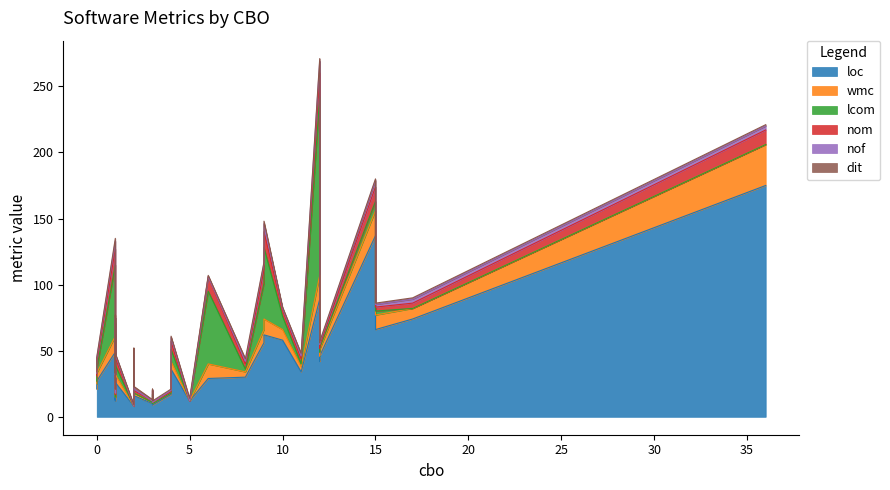

What is the sum of all nom values?

189